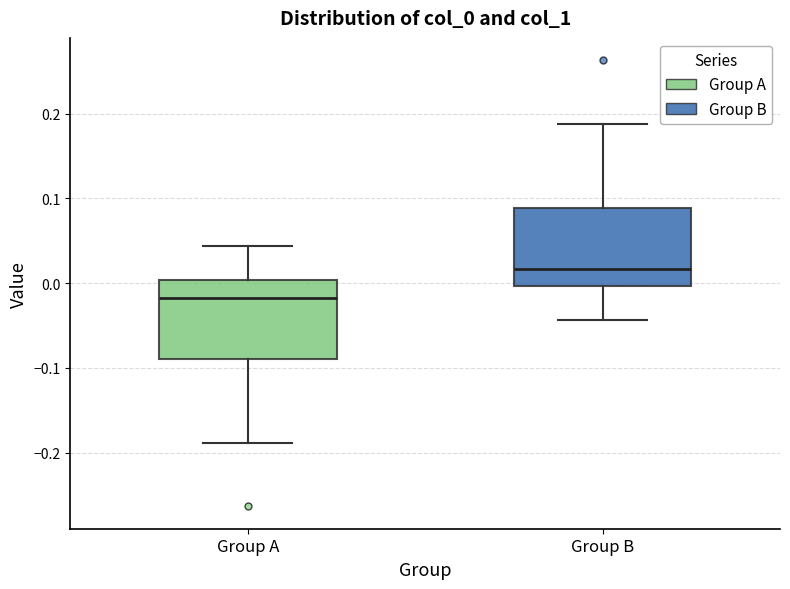

Where does the median line of the box for Group B sit on the y-axis? The values are not printed on the chart, so give them approximately, as read against the axis.

0.02